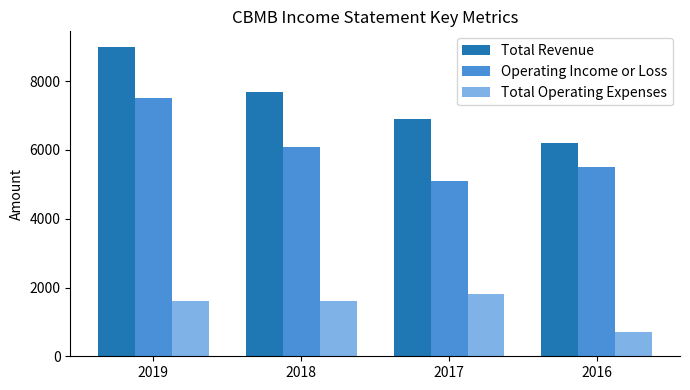

At which category is the sum across all series the highest?

2019